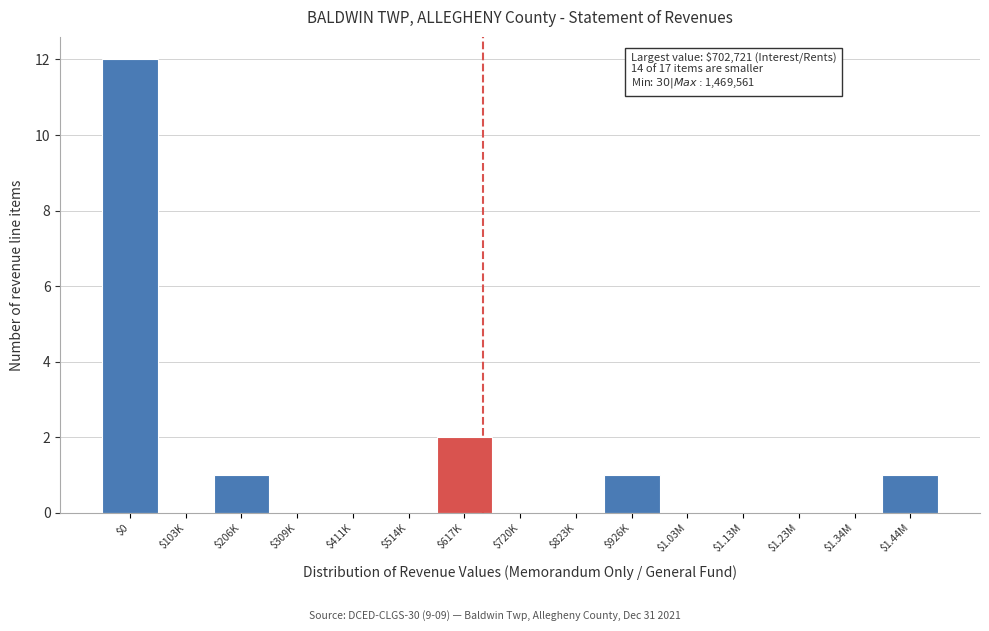

Which label corresponds to the largest value in the chart?

$0